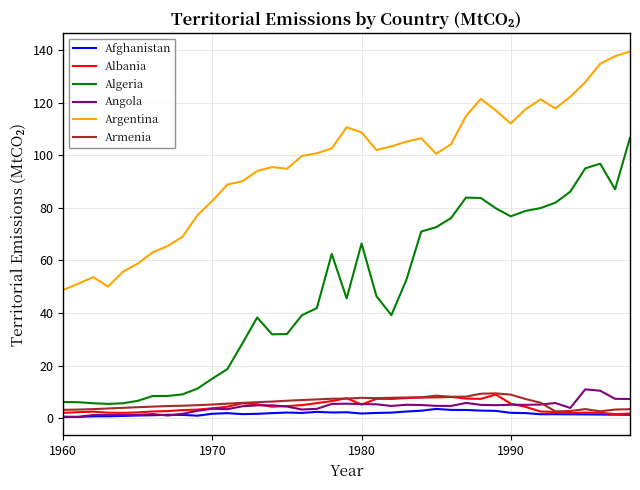

In Angola, how many points are higher than both neighbors (excluding endpoints)?

11